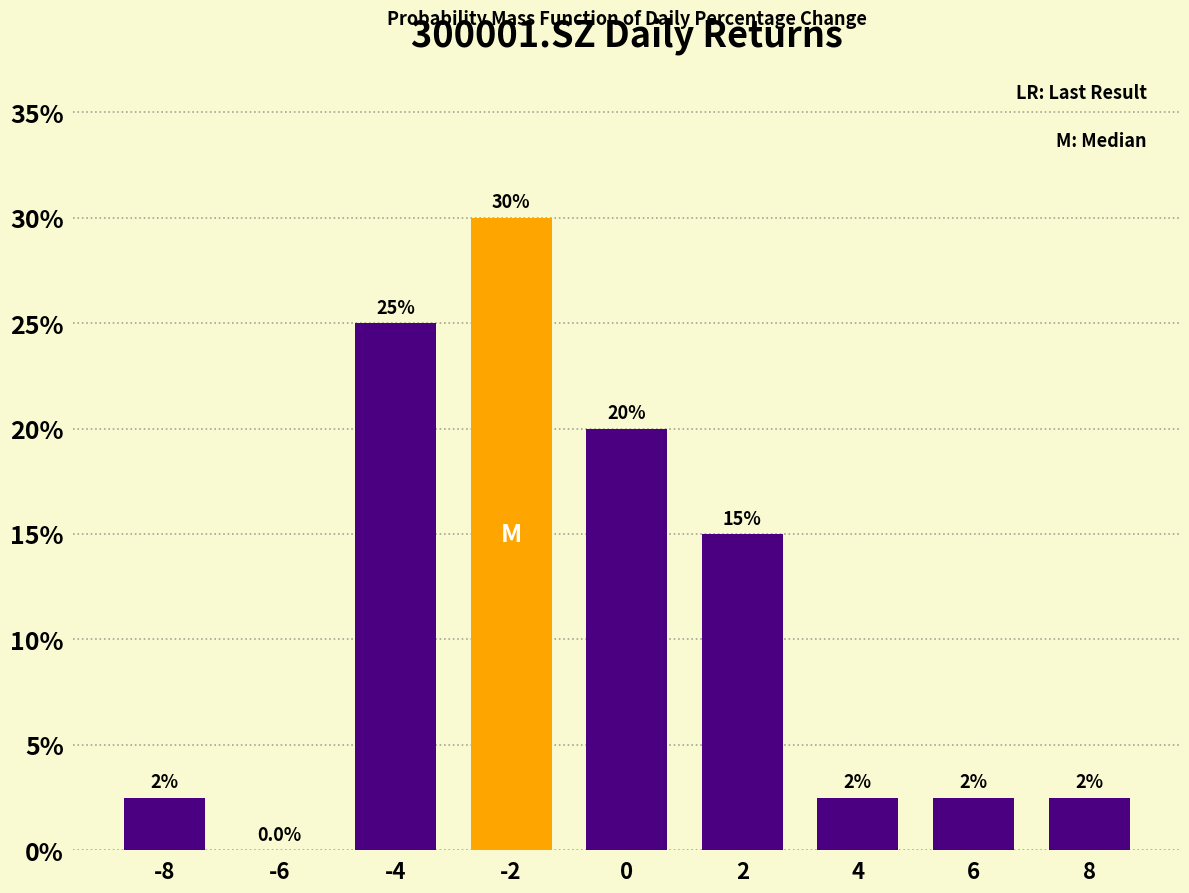

Reading left to right, what are all the values shown in this chart?

-8=2.5	-6=0.0	-4=25.0	-2=30.0	0=20.0	2=15.0	4=2.5	6=2.5	8=2.5